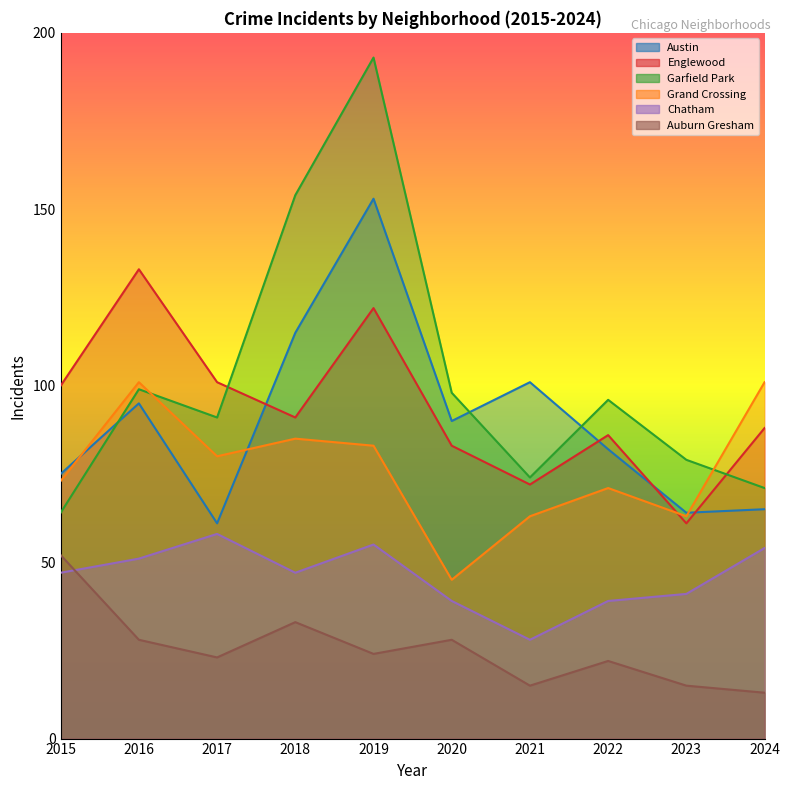

How many values in the Austin series are below 90?

5